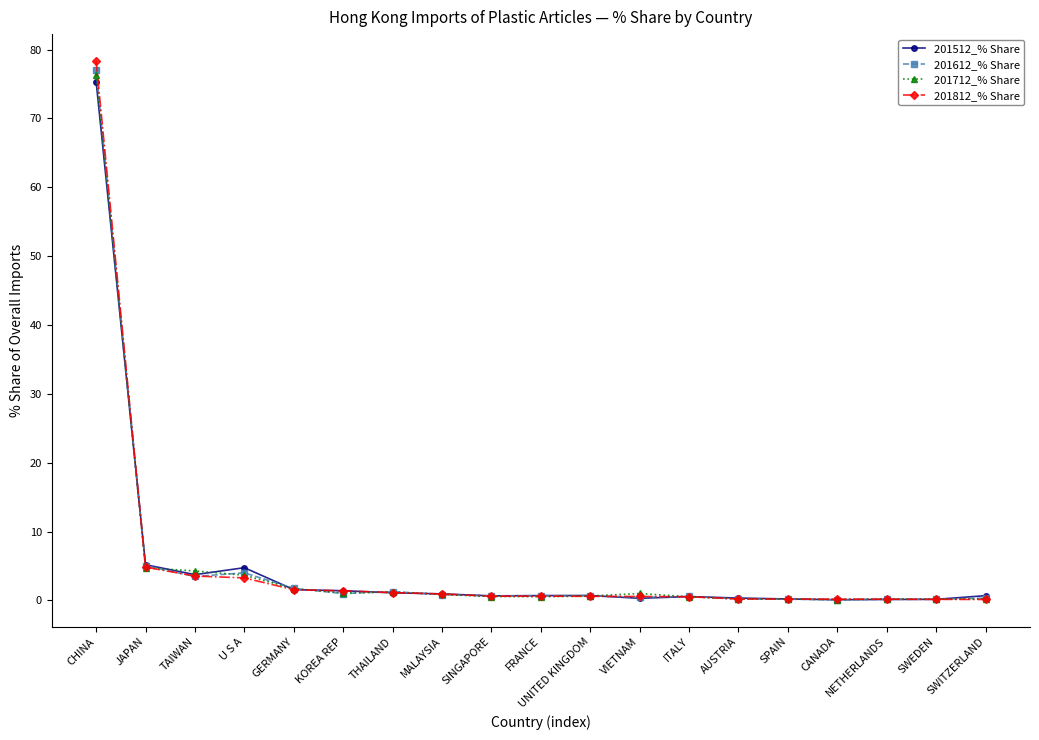

Is the value of 201812_% Share at TAIWAN greater than the value of 201612_% Share at FRANCE?

Yes